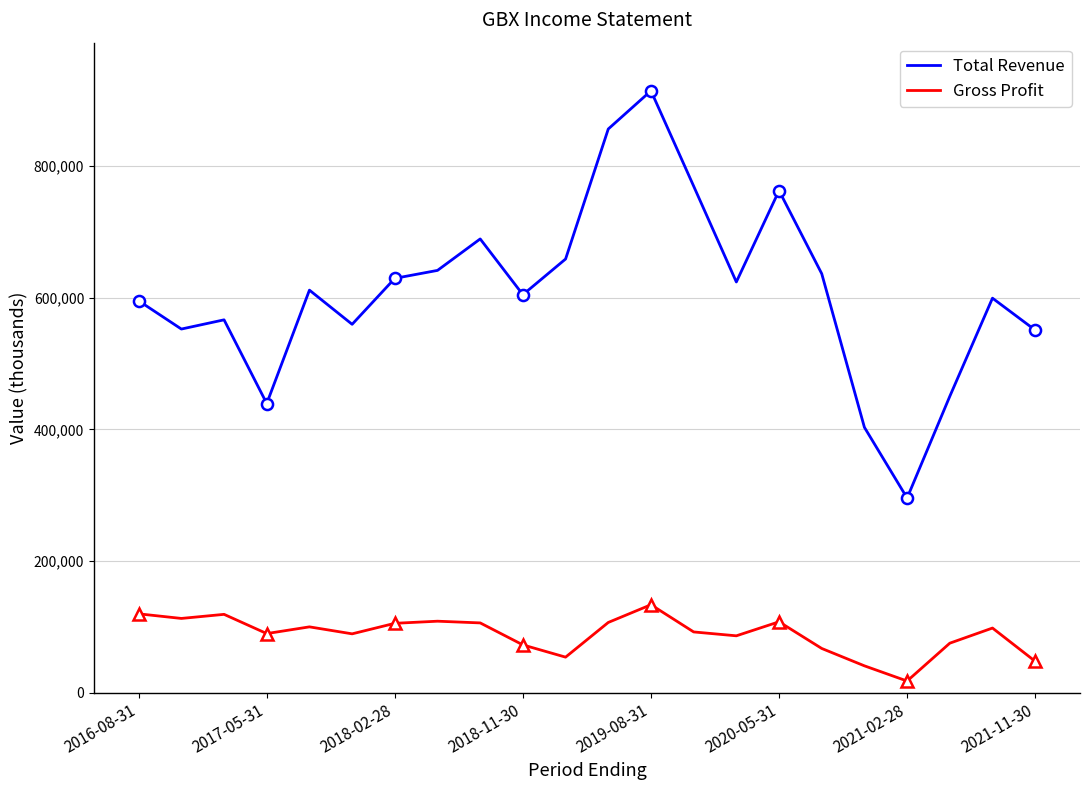

What is the difference between the maximum and minimum values in the Gross Profit series?

115900